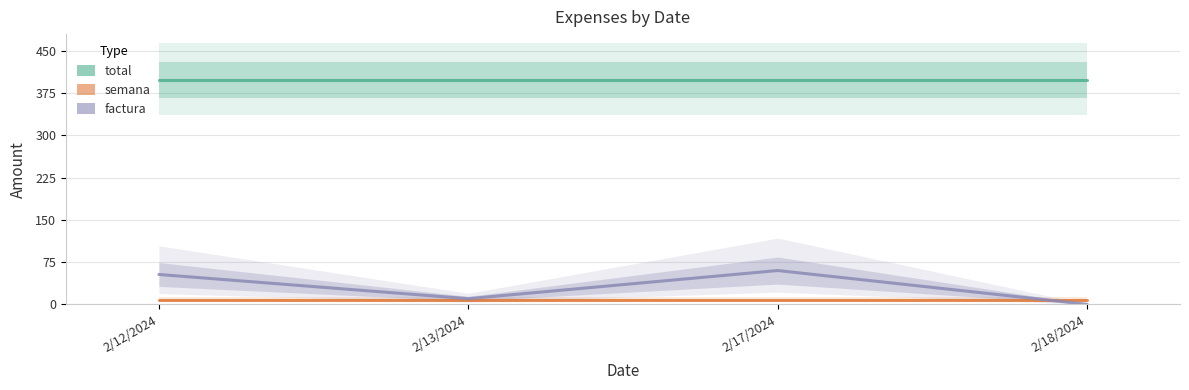

What is the difference between the maximum and second lowest values in the factura series?

50